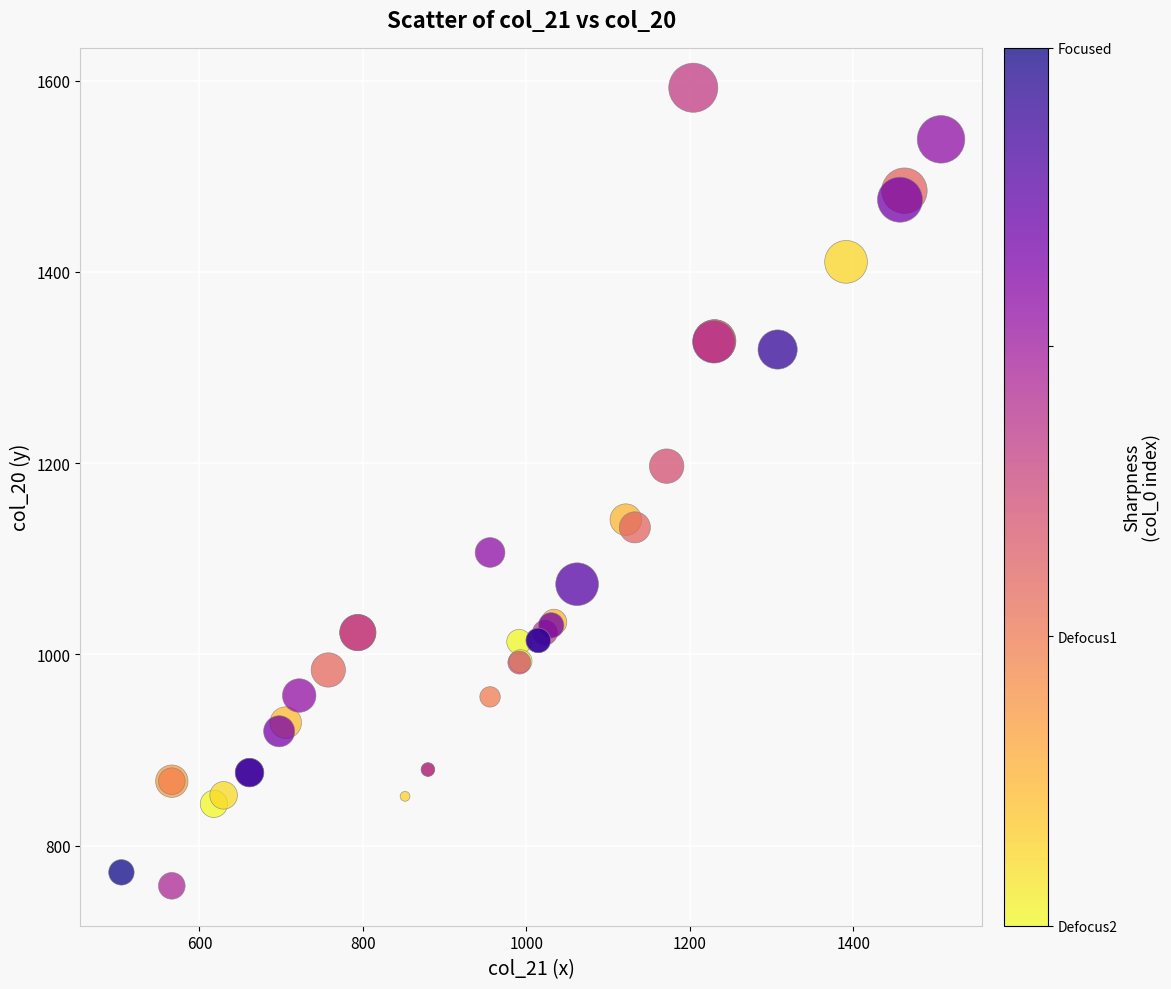

What Y value in the scatter plot is closest to 1175?

1196.9